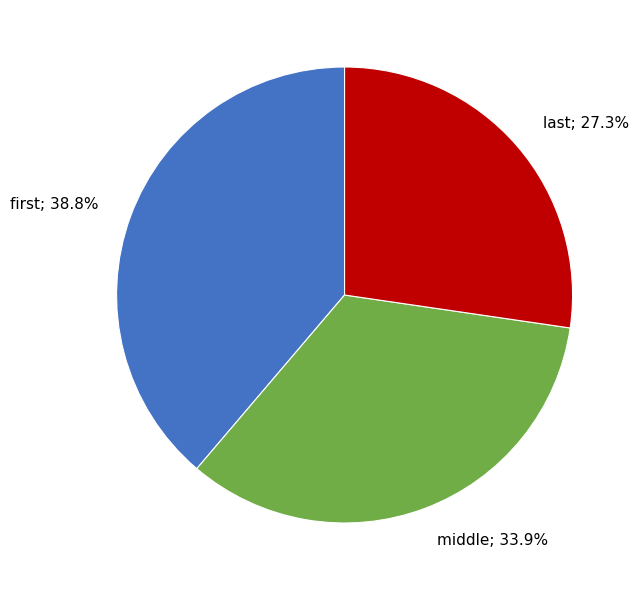

Rank the categories by value from lowest to highest.

last, middle, first